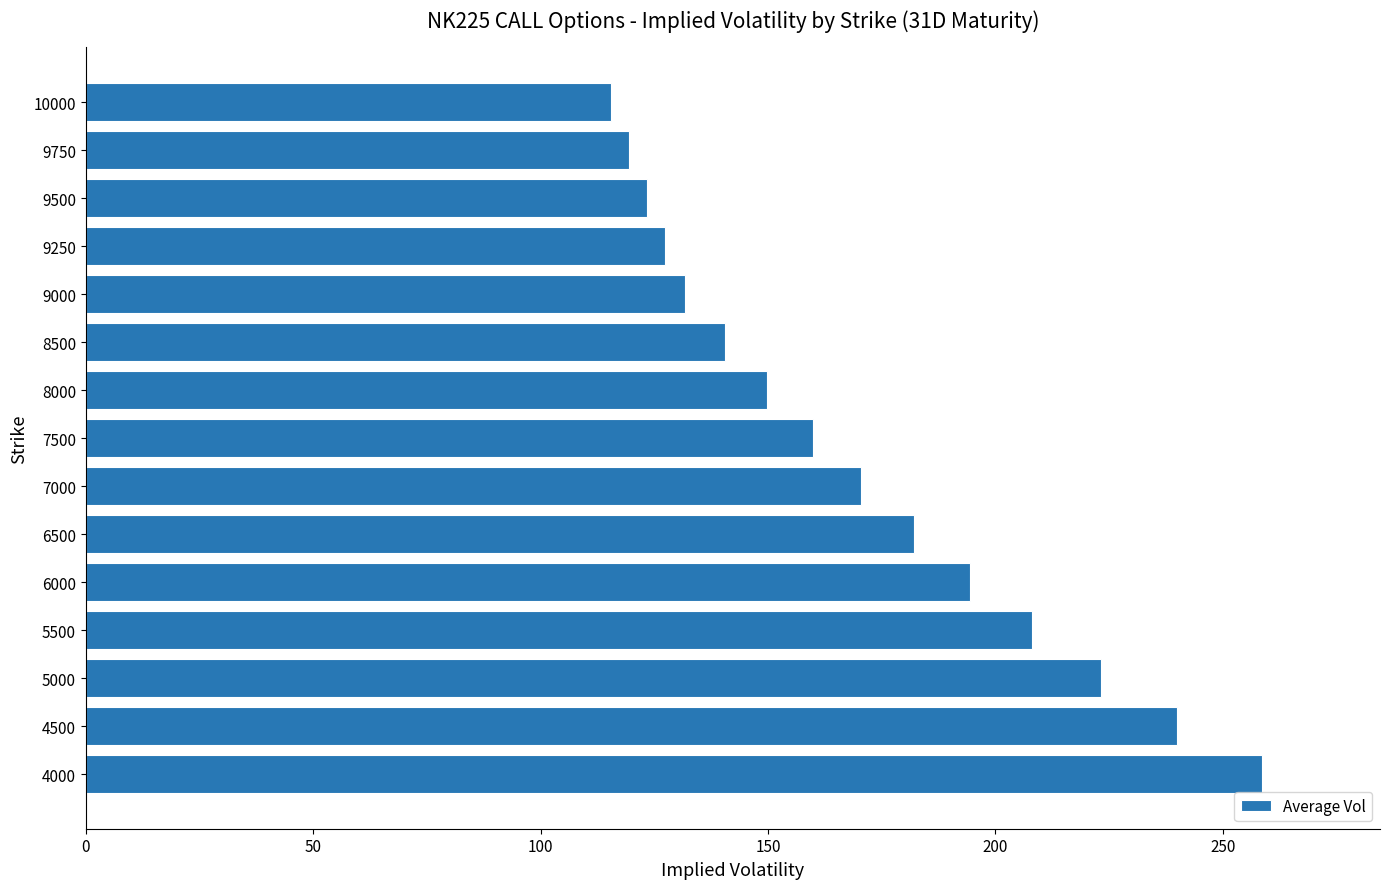

Between 6500 and 7500, which is larger?

6500